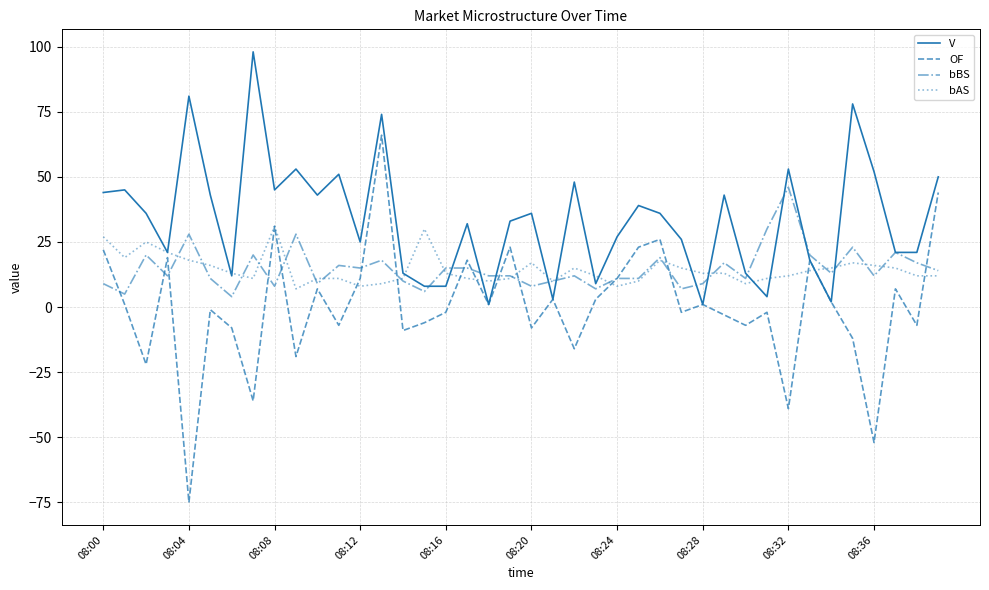

Which series has the widest spread of values?

OF